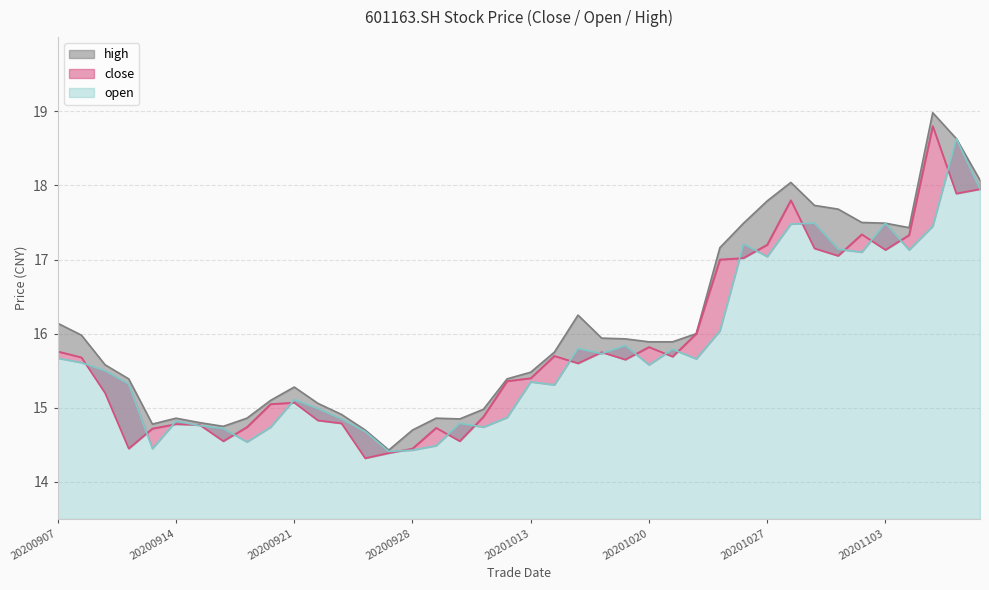

What is the difference between the highest and lowest values at 20201106?

0.7